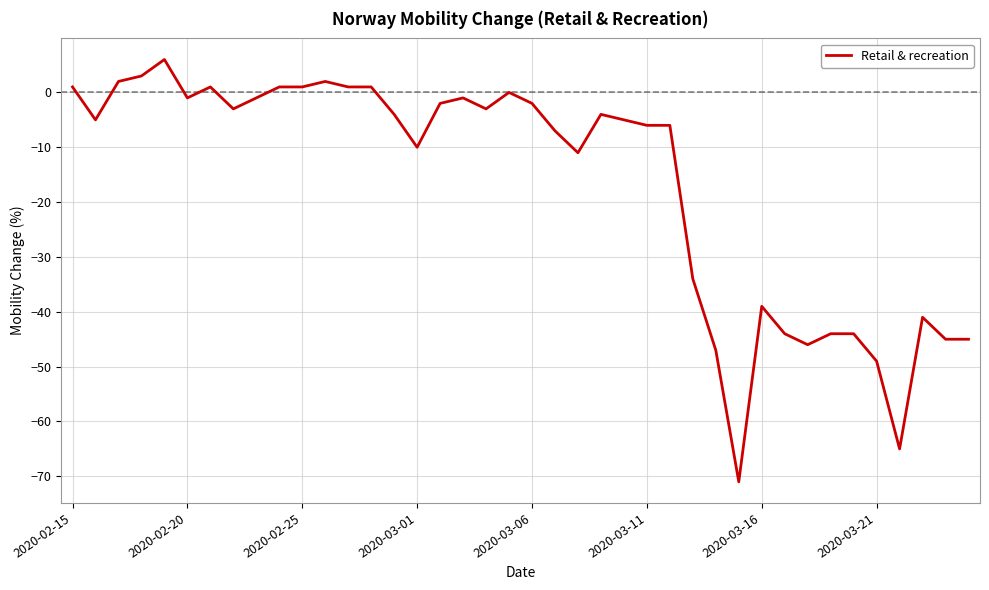

What is the sum of all values?

-666